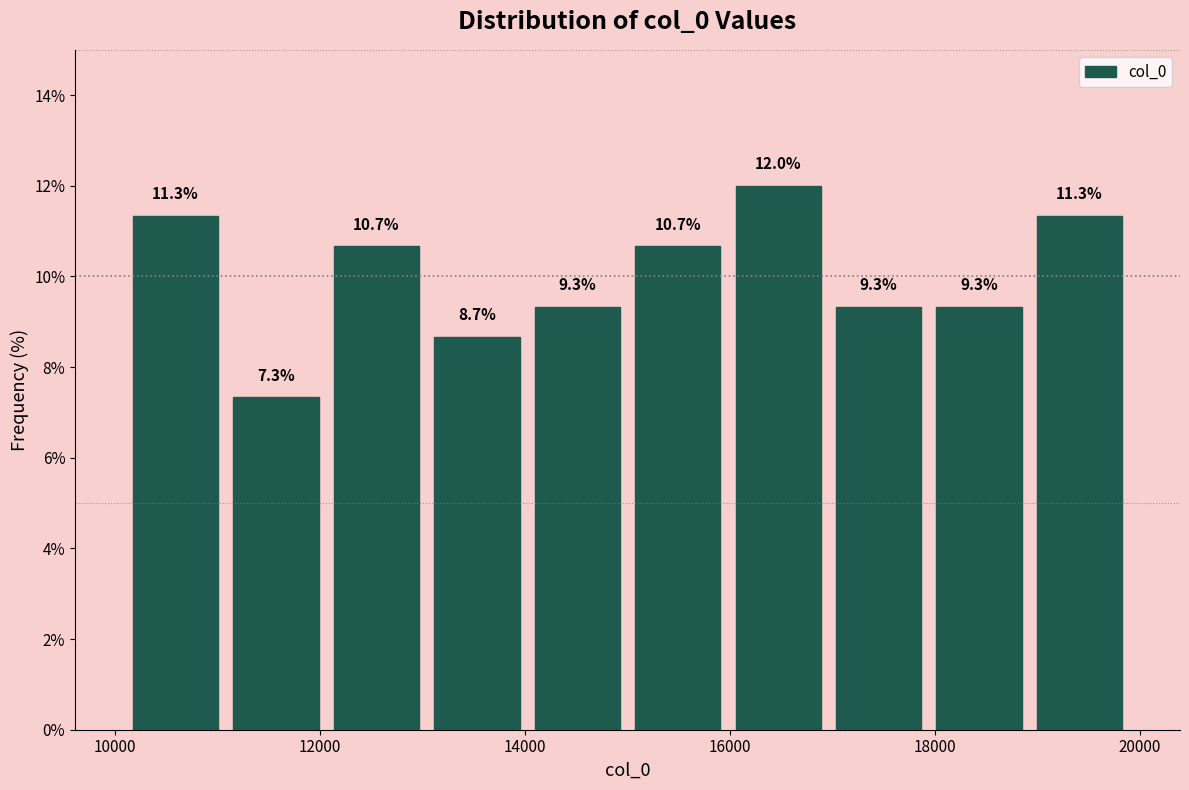

Reading left to right, transcribe this chart: for each bar, give the range it covers on the x-axis and its height. The bar edges are not printed on the chart, so give them approximately, as read against the axis.

10100 to 11080: 11.3
11080 to 12060: 7.3
12060 to 13040: 10.7
13040 to 14020: 8.7
14020 to 15000: 9.3
15000 to 15980: 10.7
15980 to 16960: 12.0
16960 to 17940: 9.3
17940 to 18920: 9.3
18920 to 19900: 11.3